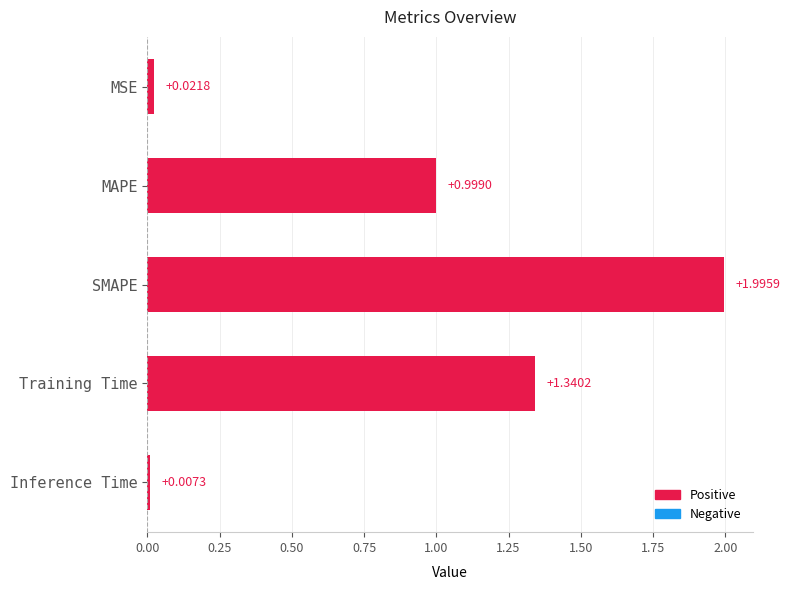

Which label corresponds to the largest value in the chart?

SMAPE